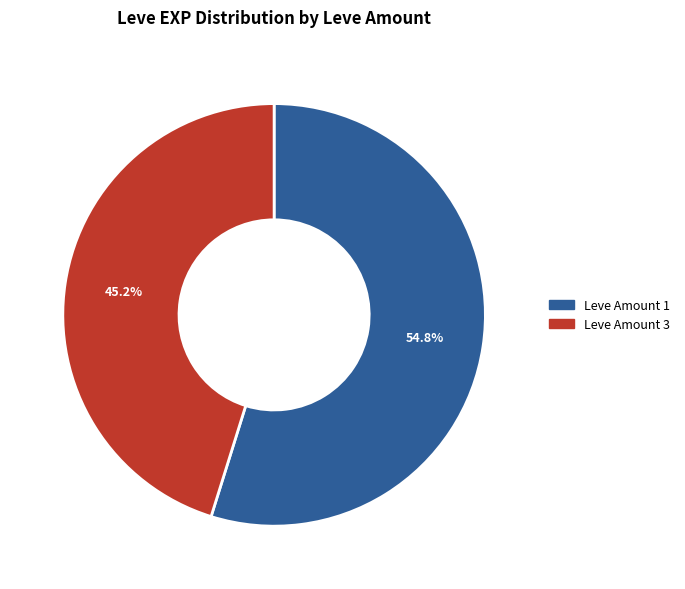

Count the number of slices in the pie.

2